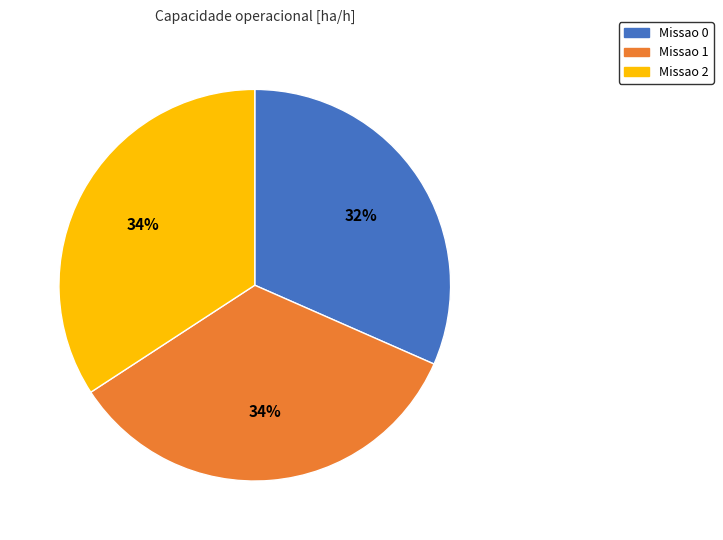

Count the number of slices in the pie.

3